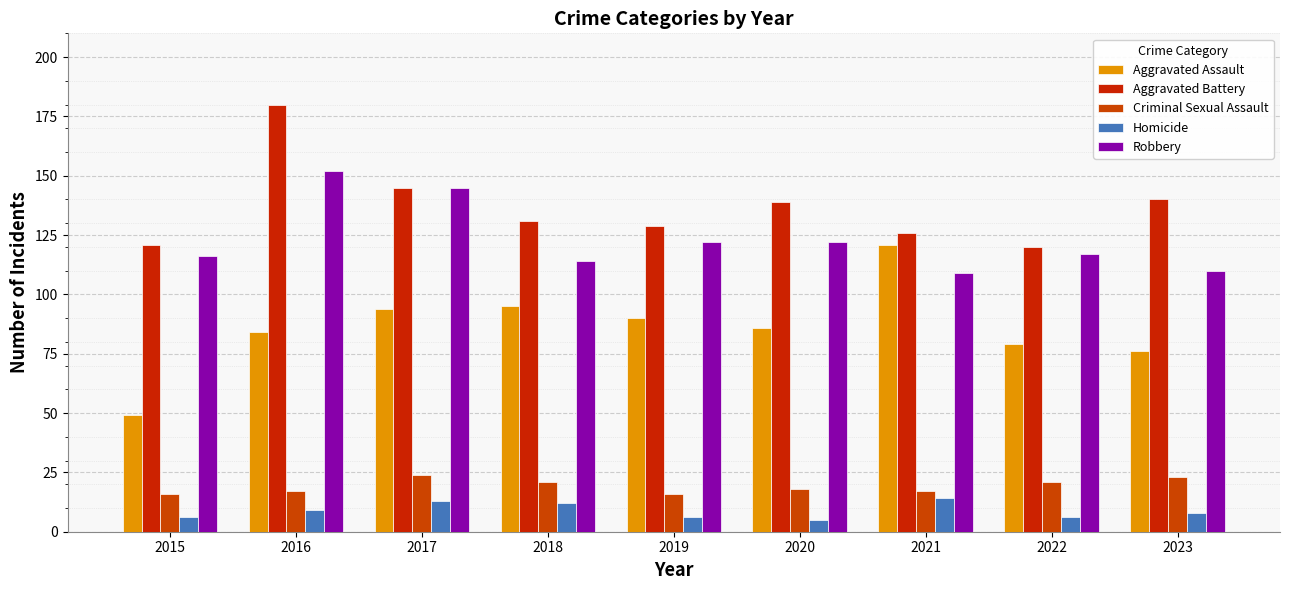

Are the bars grouped side by side (vs. stacked)?

Yes